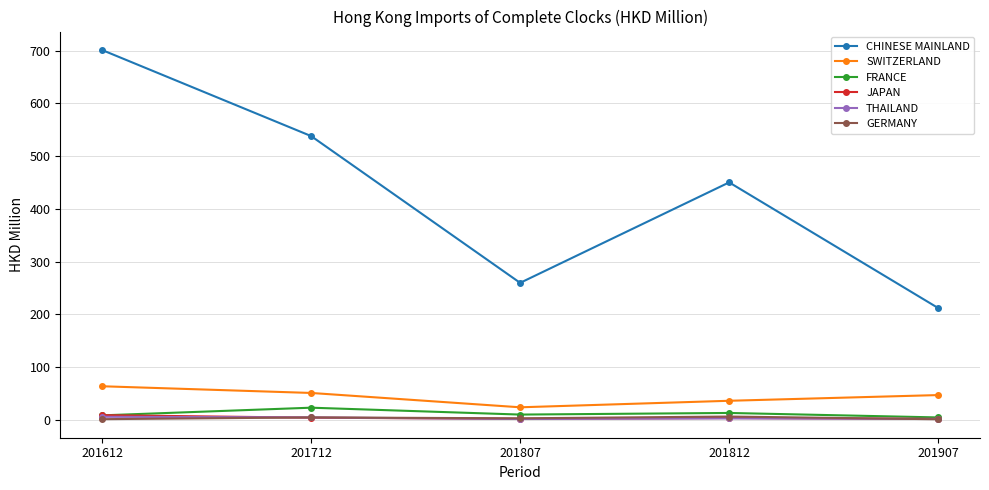

In CHINESE MAINLAND, how many points are higher than both neighbors (excluding endpoints)?

1